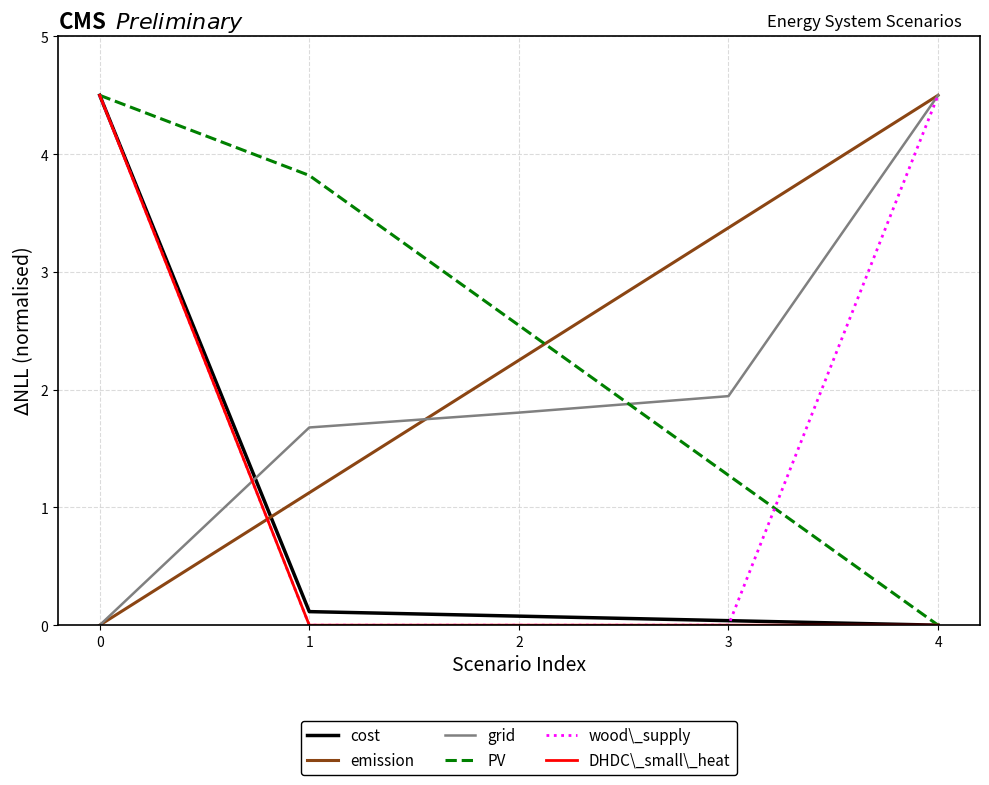

What are all the series names shown in the legend?

cost, emission, grid, PV, wood\_supply, DHDC\_small\_heat